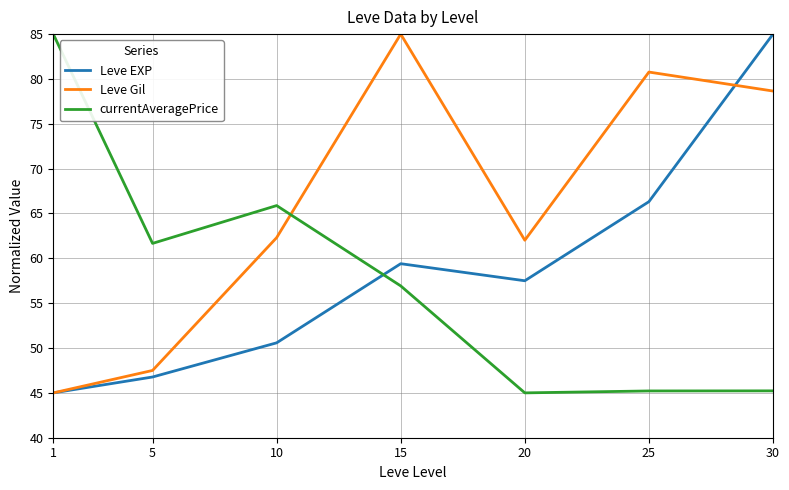

At which category does Leve EXP reach its first local valley?

20